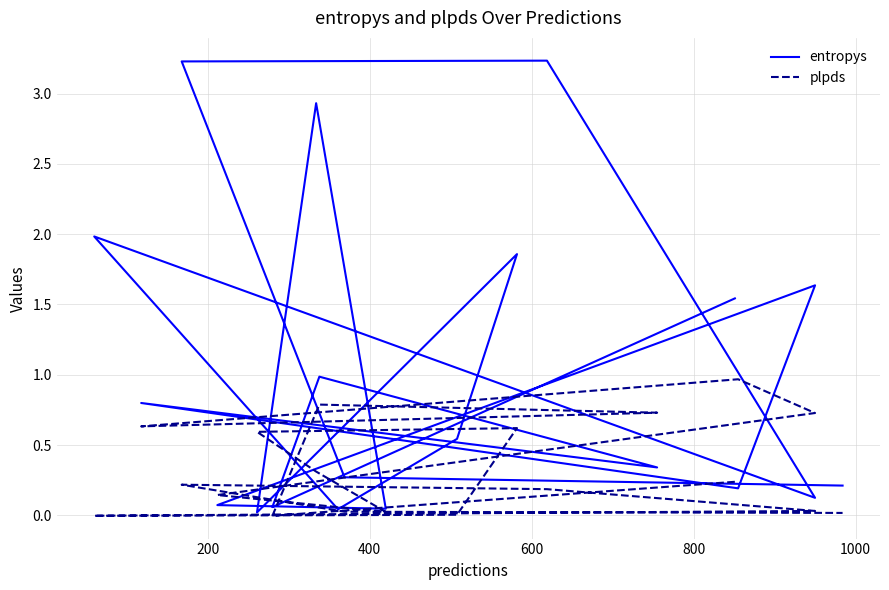

True or false: entropys has a value of 0.1 at 1000.

False